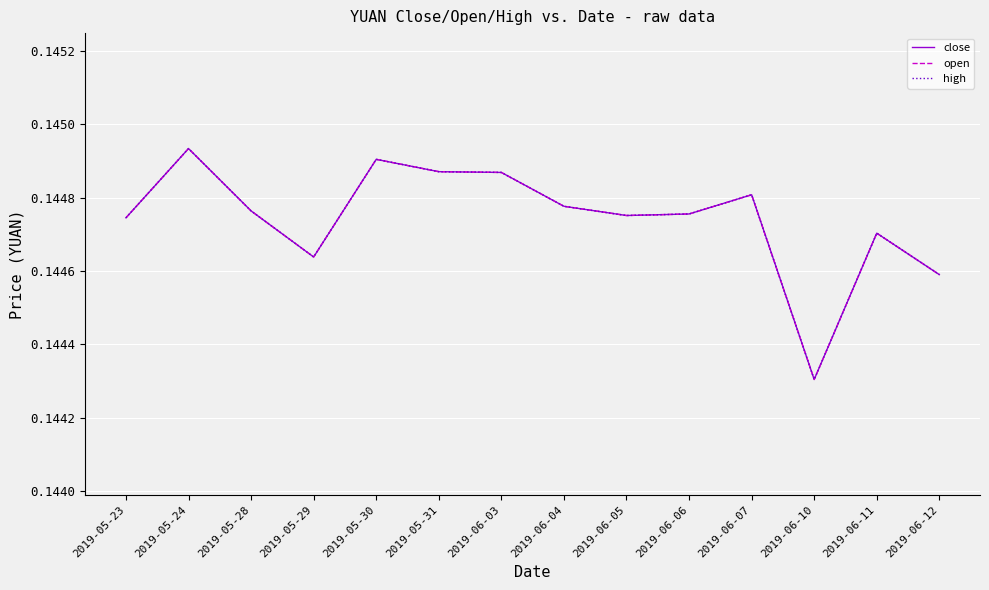

Is this an area chart (filled region under the line)?

No